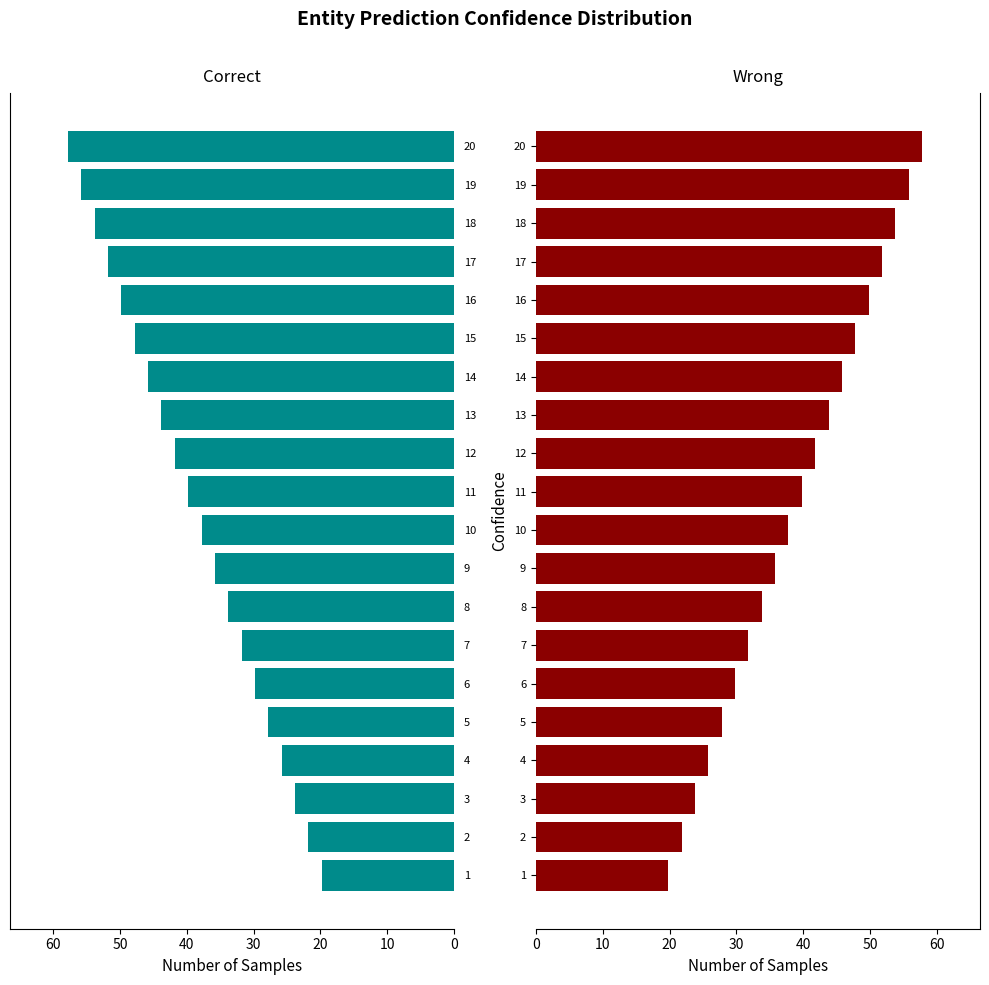

What is the greatest value displayed?

57.8